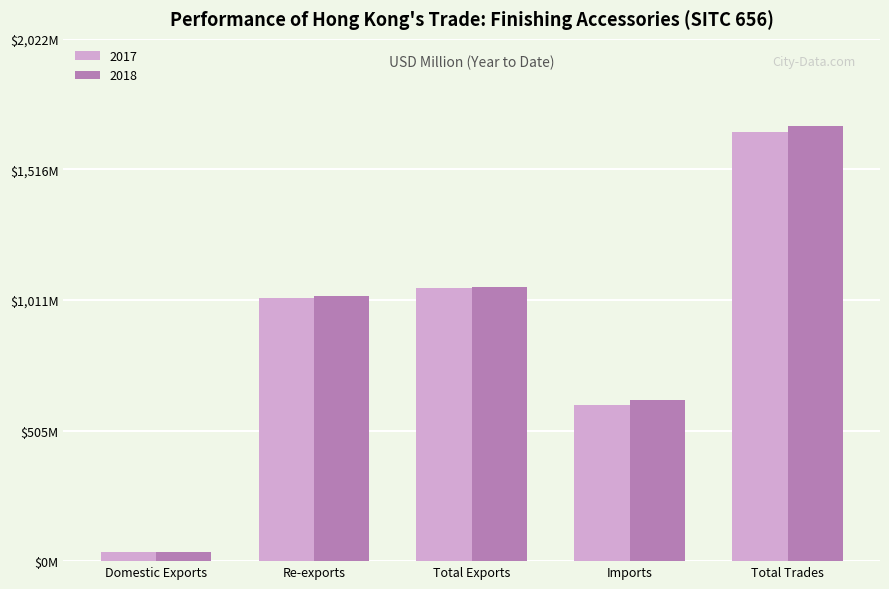

List the series in order of their overall mean, highest first.

201812, 201712